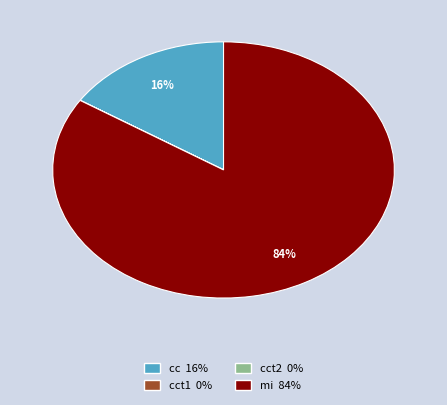

To the nearest percent, what percentage of the pie is cc 16%?

16%